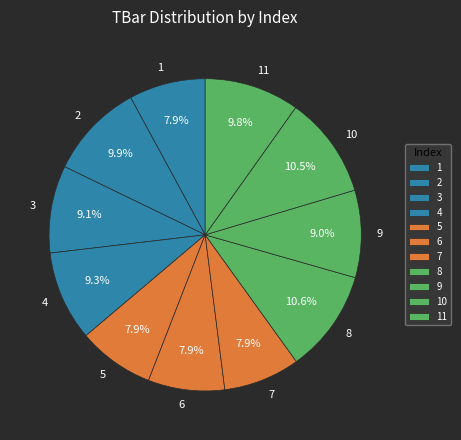

Approximately how many times larger is the value at 5 compared to 7?

1.0